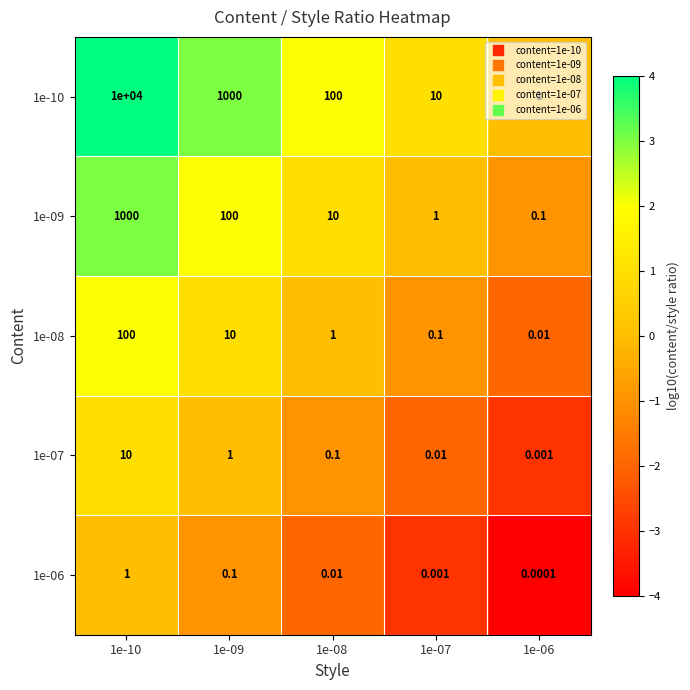

Is the value of 1e-10 at 1e-08 greater than the value of 1e-06 at 1e-10?

Yes